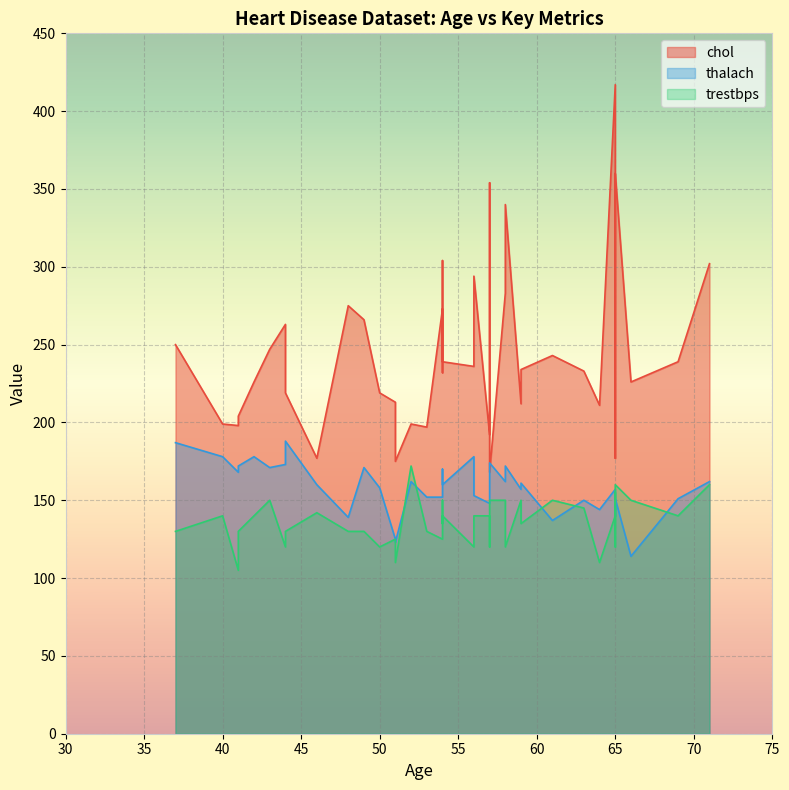

Is the value of chol at 37 greater than the value of thalach at 50?

Yes